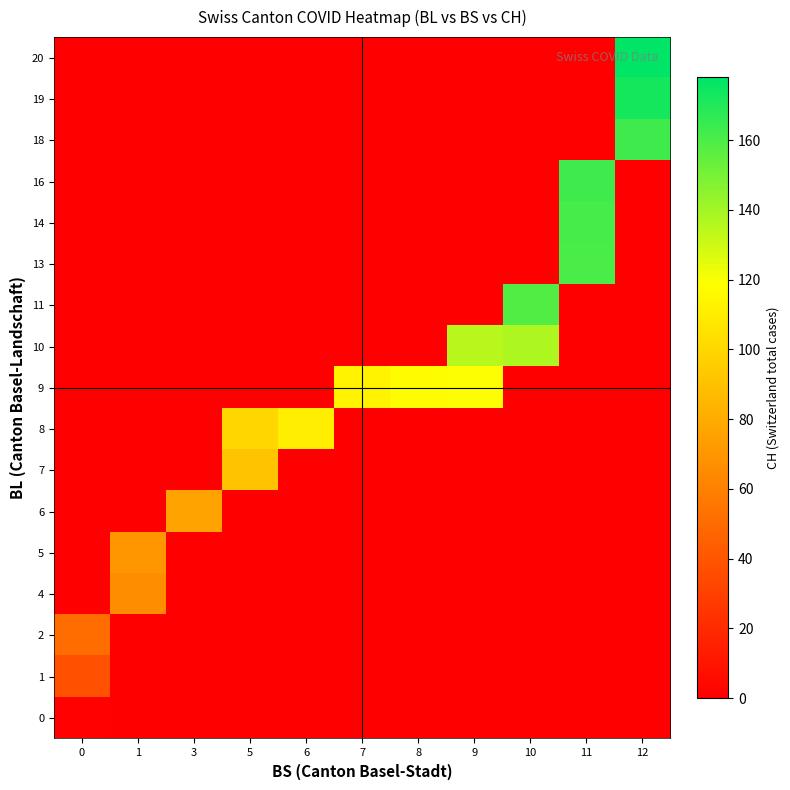

Reading right to left, list all the values displayed in this chart.

row_0: 12=0	11=0	10=0	9=0	8=0	7=0	6=0	5=0	3=0	1=0	0=1
row_1: 12=0	11=0	10=0	9=0	8=0	7=0	6=0	5=0	3=0	1=0	0=38
row_2: 12=0	11=0	10=0	9=0	8=0	7=0	6=0	5=0	3=0	1=0	0=51
row_3: 12=0	11=0	10=0	9=0	8=0	7=0	6=0	5=0	3=0	1=66	0=0
row_4: 12=0	11=0	10=0	9=0	8=0	7=0	6=0	5=0	3=0	1=70	0=0
row_5: 12=0	11=0	10=0	9=0	8=0	7=0	6=0	5=0	3=76	1=0	0=0
row_6: 12=0	11=0	10=0	9=0	8=0	7=0	6=0	5=91	3=0	1=0	0=0
row_7: 12=0	11=0	10=0	9=0	8=0	7=0	6=111	5=100	3=0	1=0	0=0
row_8: 12=0	11=0	10=0	9=119	8=117	7=113	6=0	5=0	3=0	1=0	0=0
row_9: 12=0	11=0	10=137	9=135	8=0	7=0	6=0	5=0	3=0	1=0	0=0
row_10: 12=0	11=0	10=159	9=0	8=0	7=0	6=0	5=0	3=0	1=0	0=0
row_11: 12=0	11=160	10=0	9=0	8=0	7=0	6=0	5=0	3=0	1=0	0=0
row_12: 12=0	11=162	10=0	9=0	8=0	7=0	6=0	5=0	3=0	1=0	0=0
row_13: 12=0	11=163	10=0	9=0	8=0	7=0	6=0	5=0	3=0	1=0	0=0
row_14: 12=163	11=0	10=0	9=0	8=0	7=0	6=0	5=0	3=0	1=0	0=0
row_15: 12=173	11=0	10=0	9=0	8=0	7=0	6=0	5=0	3=0	1=0	0=0
row_16: 12=178	11=0	10=0	9=0	8=0	7=0	6=0	5=0	3=0	1=0	0=0